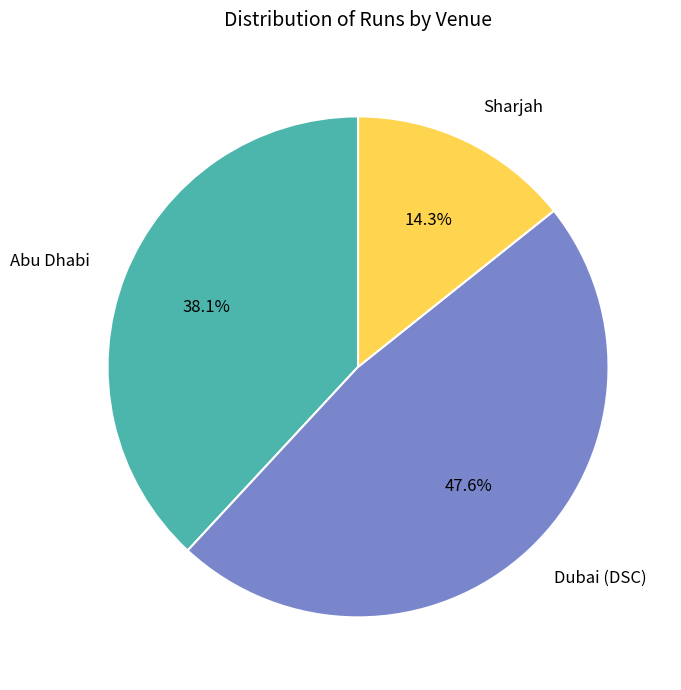

What is the largest slice in the pie chart?

Dubai (DSC)